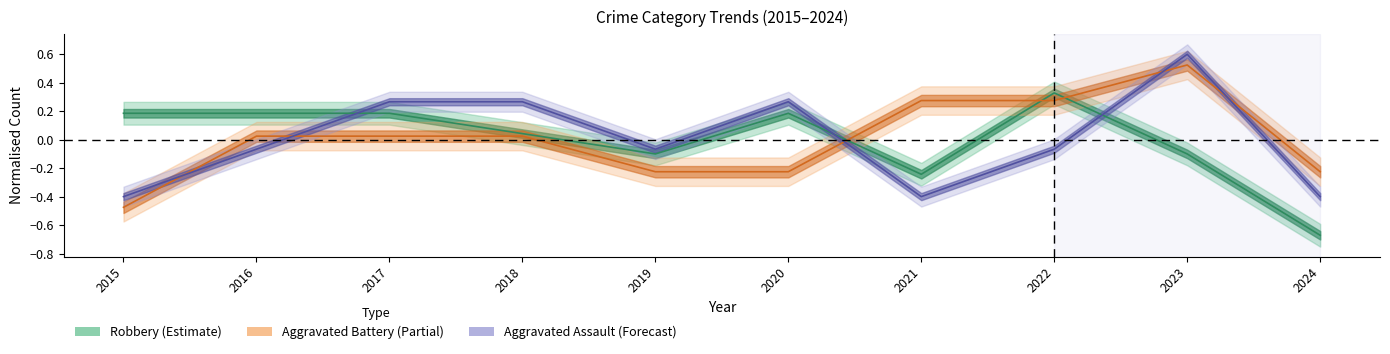

How many values in Aggravated Assault are above zero?

4